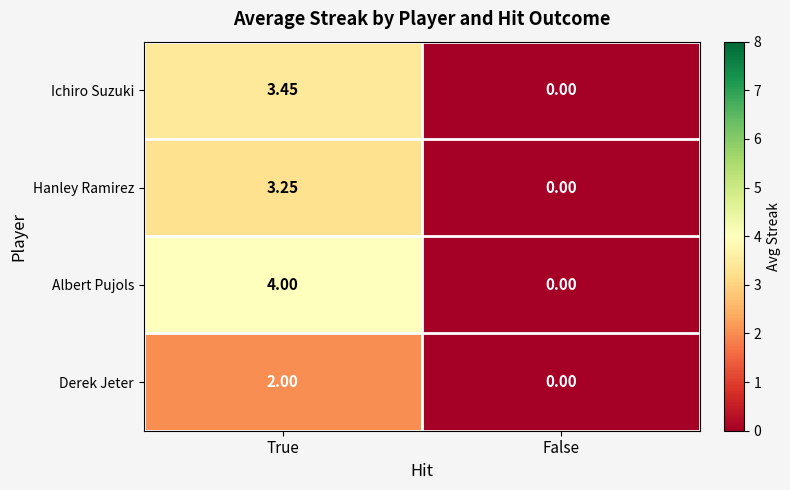

At which category is the sum across all series the highest?

True